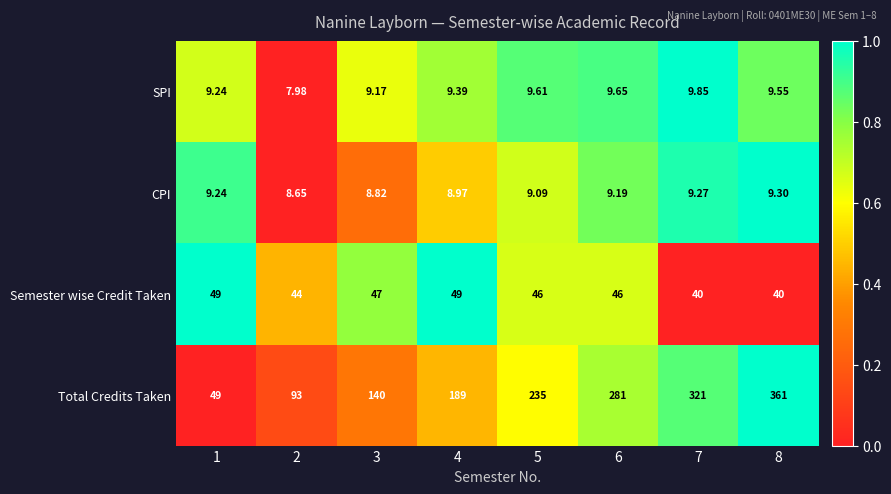

At 6, list the series in order from smallest to largest.

CPI, SPI, Semester wise Credit Taken, Total Credits Taken